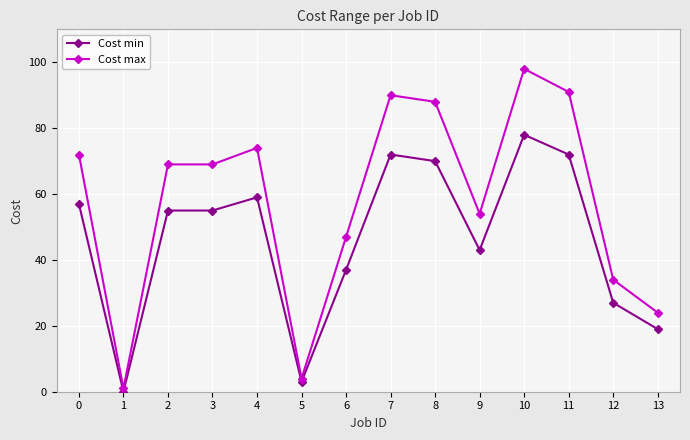

At which category does Cost max reach its first local valley?

1